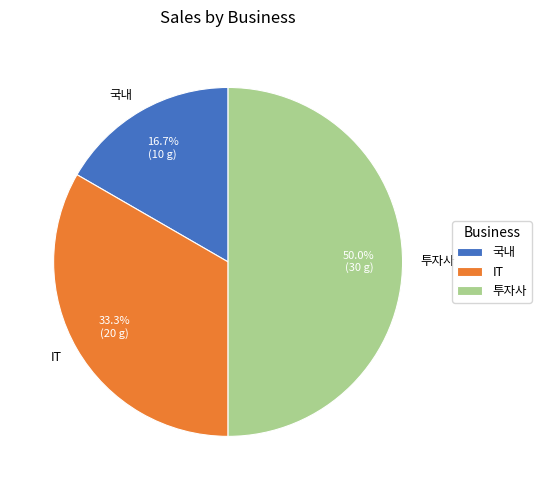

To the nearest percent, what portion does IT represent?

33%